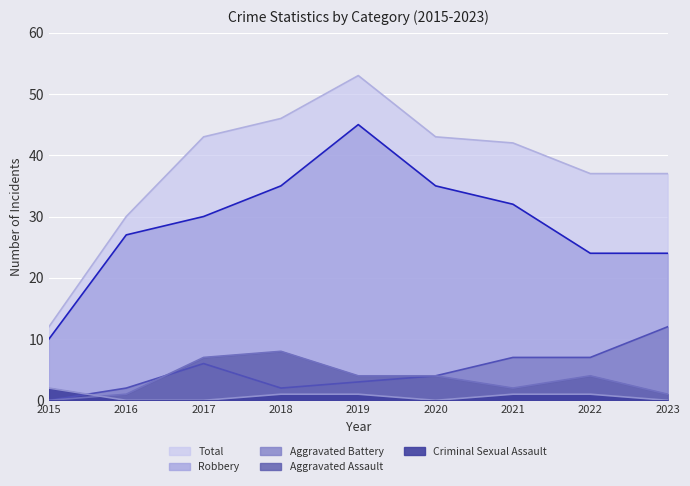

What is the spread (max minus min) of values at 2015?

12